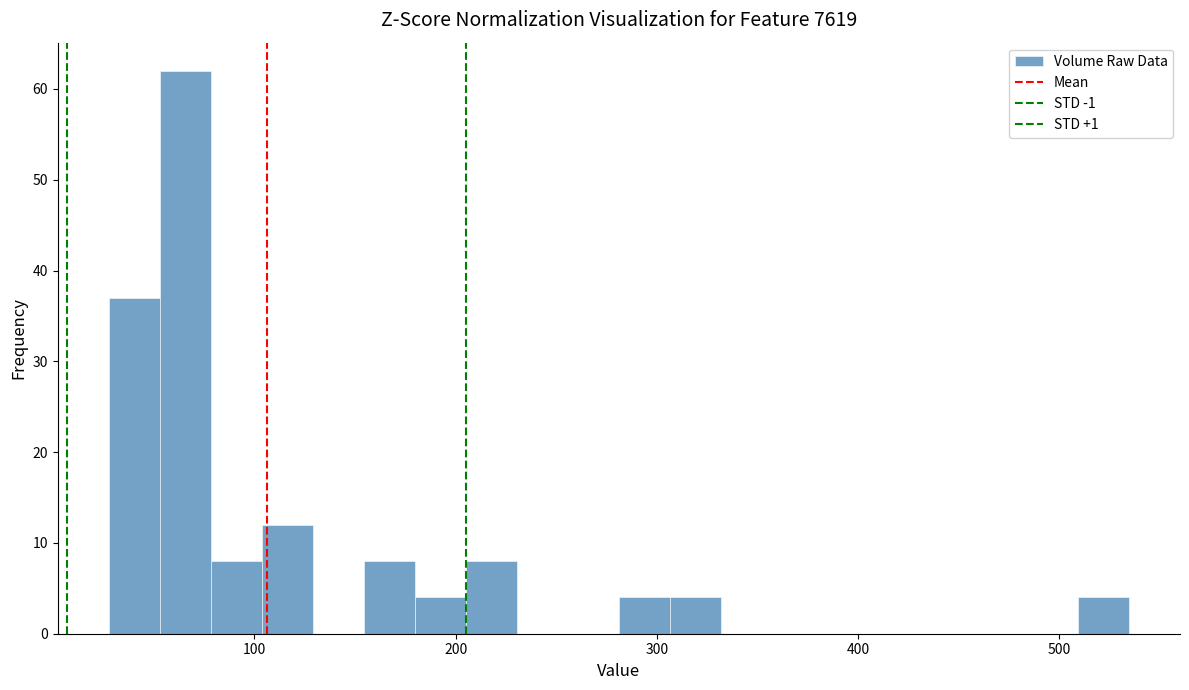

Around what value on the x-axis is the tallest bar? Give the approximate position of its centre, as read against the axis.

70